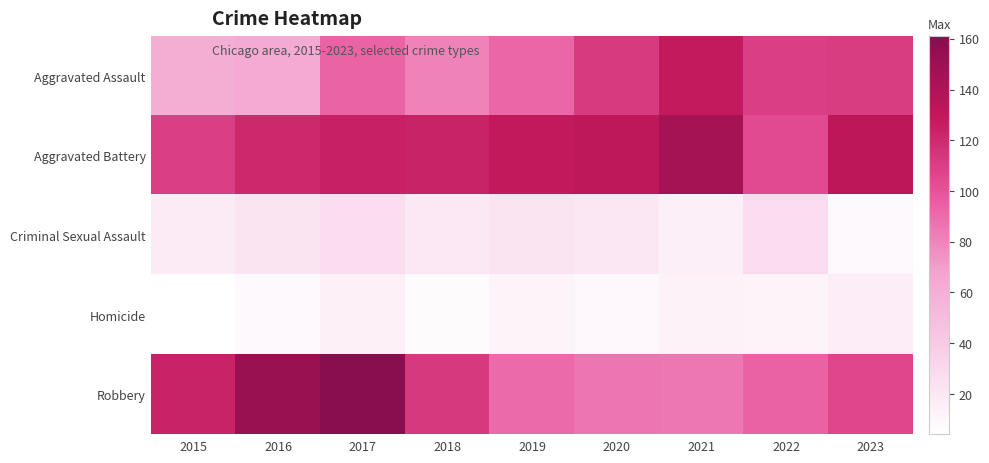

Reading left to right, transcribe all the data shown in this chart.

Aggravated Assault: 2015=61	2016=64	2017=93	2018=81	2019=92	2020=112	2021=128	2022=110	2023=111
Aggravated Battery: 2015=110	2016=121	2017=125	2018=124	2019=129	2020=131	2021=144	2022=104	2023=132
Criminal Sexual Assault: 2015=17	2016=22	2017=26	2018=19	2019=22	2020=20	2021=15	2022=27	2023=8
Homicide: 2015=4	2016=8	2017=14	2018=7	2019=11	2020=9	2021=13	2022=11	2023=16
Robbery: 2015=124	2016=151	2017=161	2018=113	2019=90	2020=86	2021=85	2022=94	2023=107